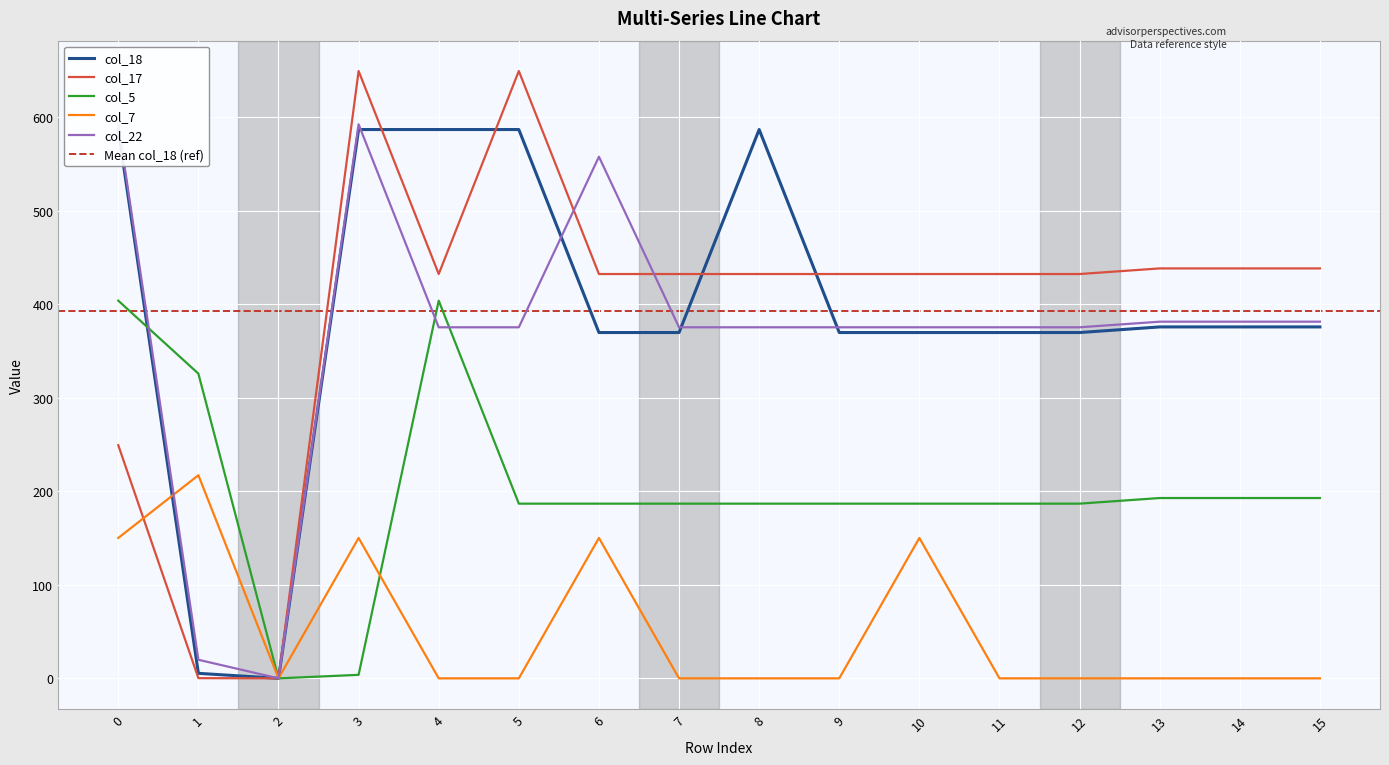

What are all the series names shown in the legend?

col_18, col_17, col_5, col_7, col_22